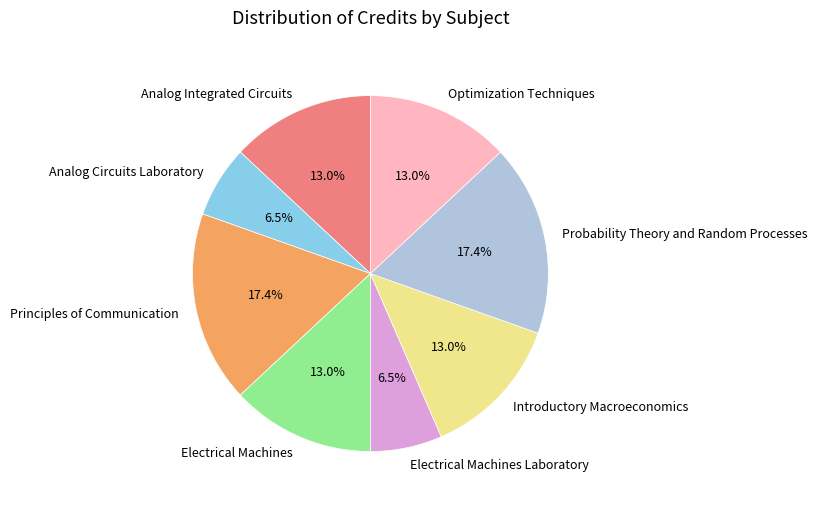

Does Electrical Machines Laboratory represent more than half of the total?

No